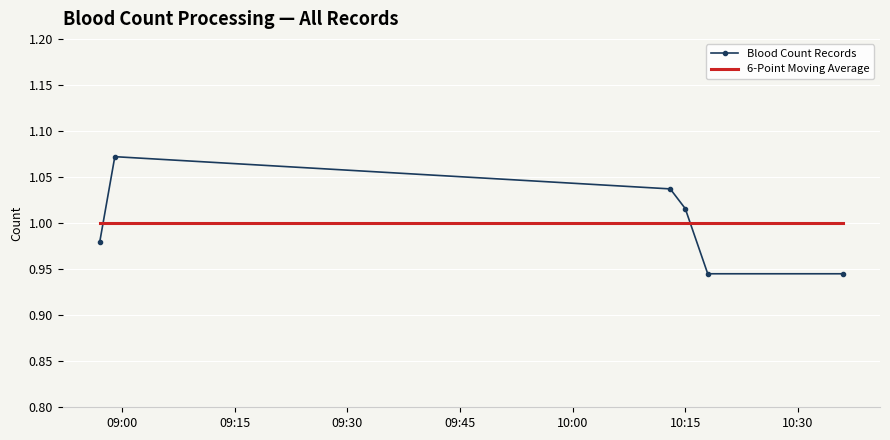

After their last crossing, which series has the higher values: Blood Count Records or 6-Point Moving Average?

6-Point Moving Average